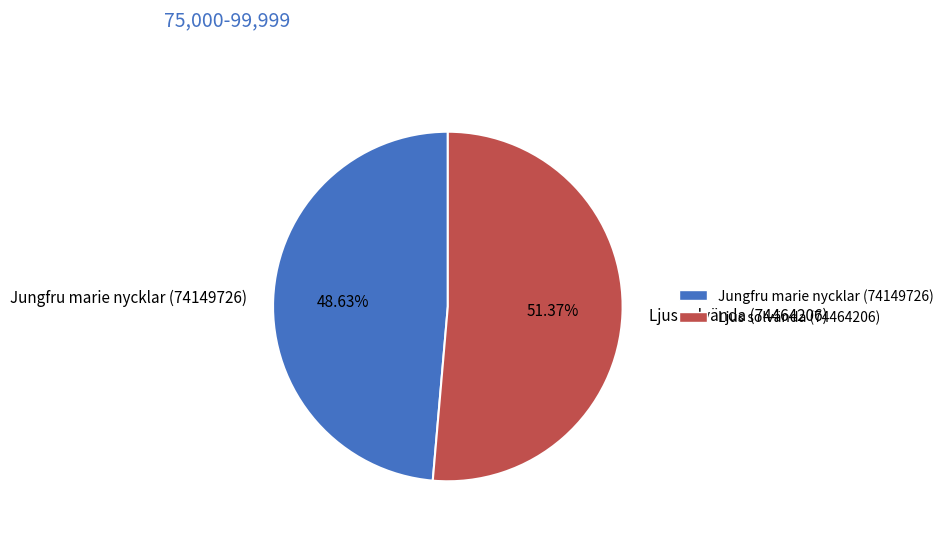

To the nearest percent, what is the difference between the largest and smallest slice percentages?

3%